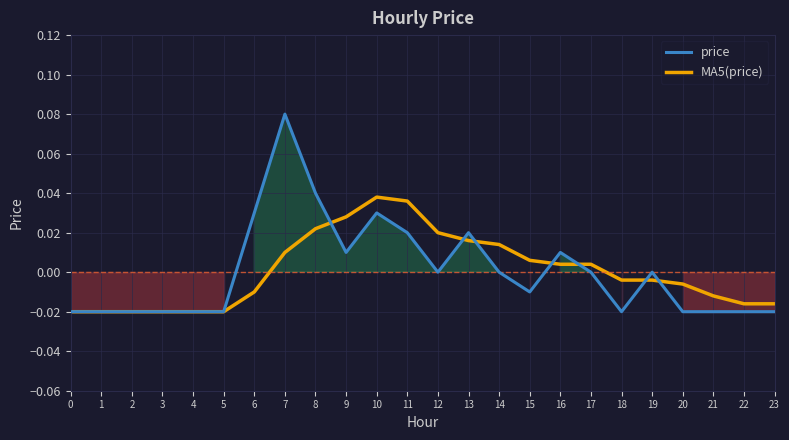

At which category does MA5(price) reach its first local peak?

10